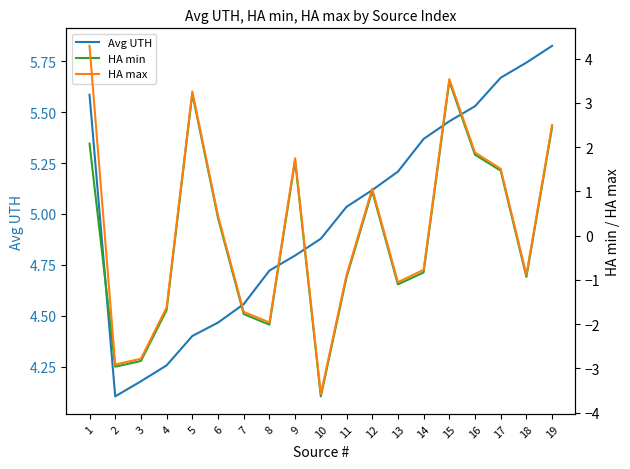

Reading right to left, extract all data points from this chart.

Avg UTH: 19=5.8	18=5.7	17=5.7	16=5.5	15=5.5	14=5.4	13=5.2	12=5.1	11=5.0	10=4.9	9=4.8	8=4.7	7=4.6	6=4.5	5=4.4	4=4.3	3=4.2	2=4.1	1=5.6
HA min: 19=2.5	18=-0.9	17=1.5	16=1.8	15=3.5	14=-0.8	13=-1.1	12=1.0	11=-0.9	10=-3.6	9=1.7	8=-2.0	7=-1.8	6=0.4	5=3.2	4=-1.7	3=-2.8	2=-3.0	1=2.1
HA max: 19=2.5	18=-0.9	17=1.5	16=1.9	15=3.5	14=-0.8	13=-1.1	12=1.1	11=-0.9	10=-3.6	9=1.8	8=-2.0	7=-1.7	6=0.5	5=3.3	4=-1.6	3=-2.8	2=-2.9	1=4.3